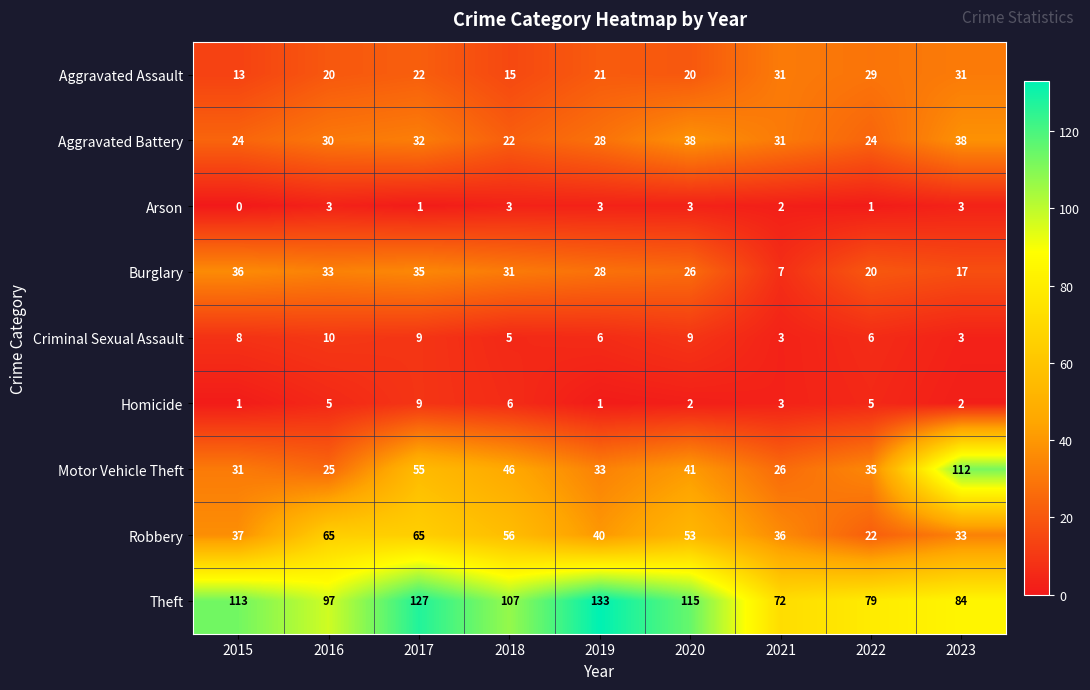

What is the highest value of the Criminal Sexual Assault series?

10